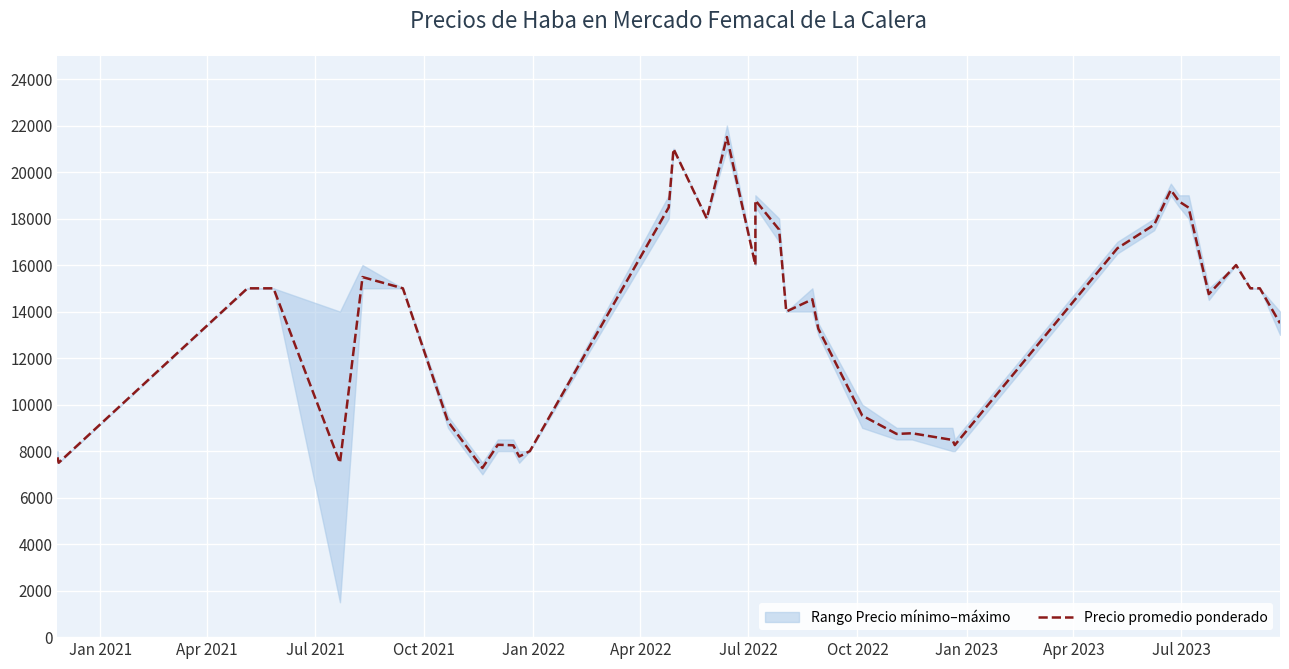

Reading left to right, transcribe all the data shown in this chart.

7733	7500	15000	15000	15000	7493	15484	15000	9273	7273	8273	8250	7767	8000	18479	21000	18000	21506	16000	18783	17524	14000	14526	13265	9529	8739	8767	8480	8258	16722	17735	19231	18735	18471	14750	16000	15000	15000	15000	13500